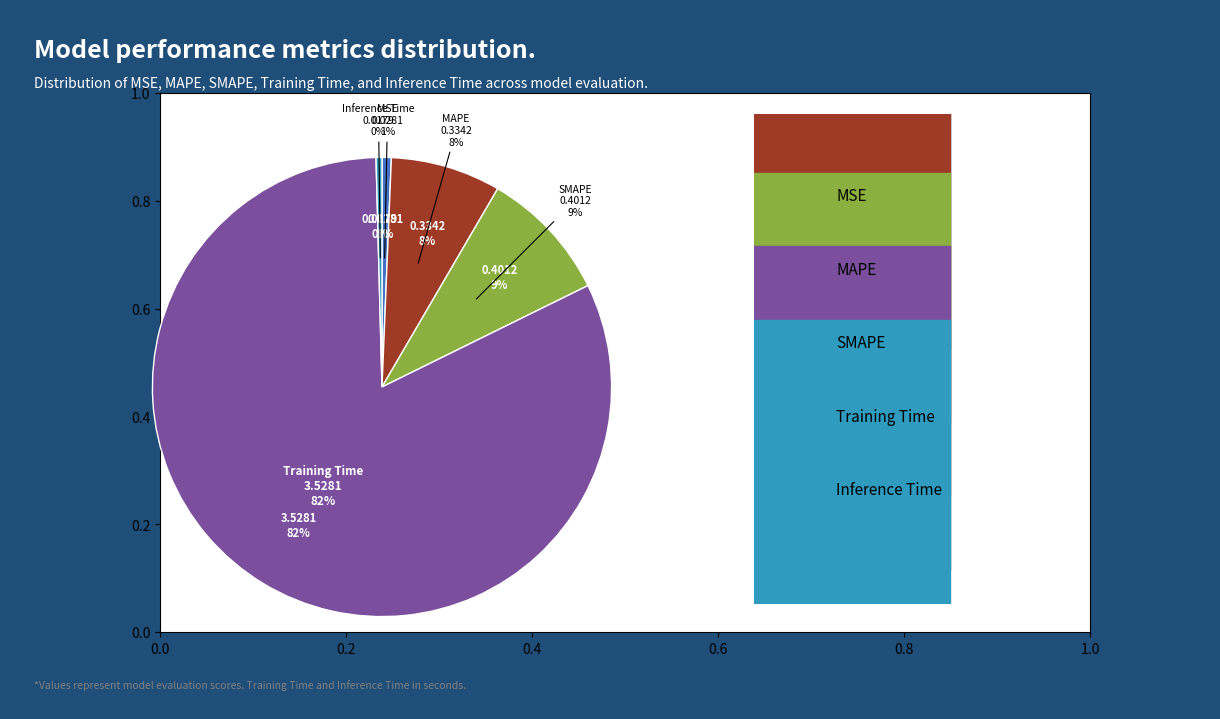

To the nearest percent, what portion does MSE represent?

1%